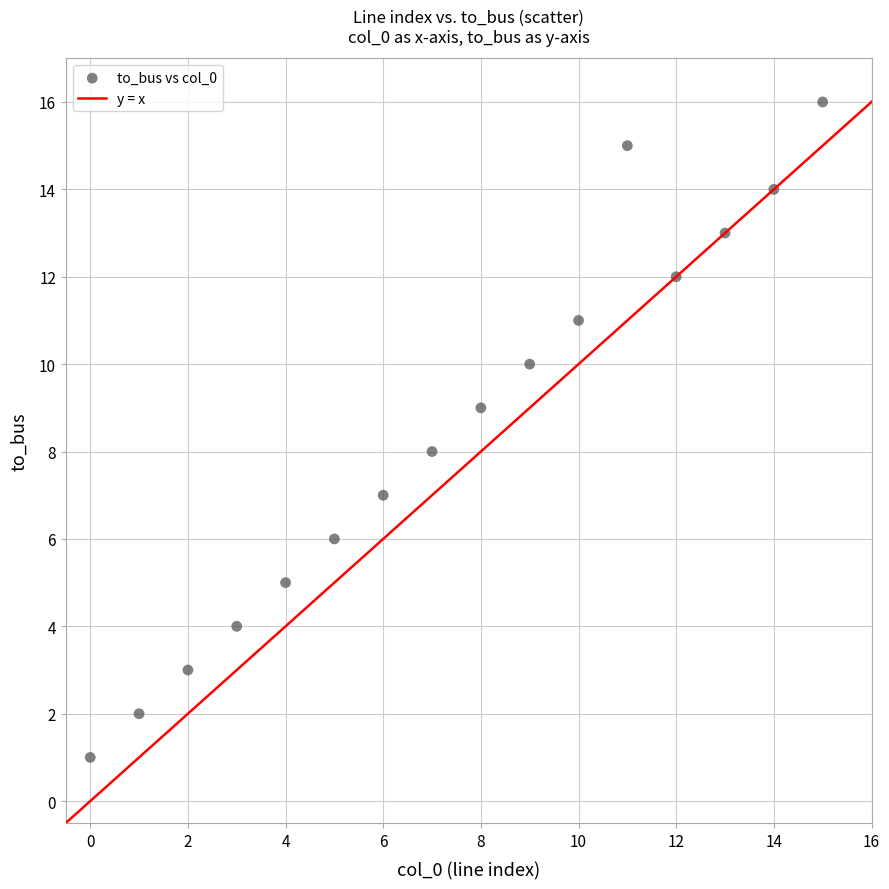

What is the range of Y values (max minus min)?

15